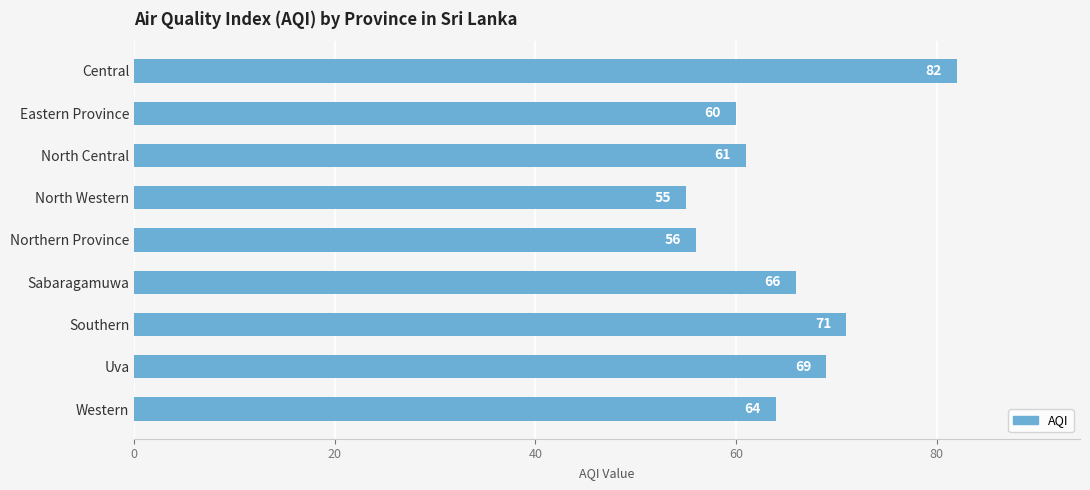

Rank the categories by value from lowest to highest.

North Western, Northern Province, Eastern Province, North Central, Western, Sabaragamuwa, Uva, Southern, Central